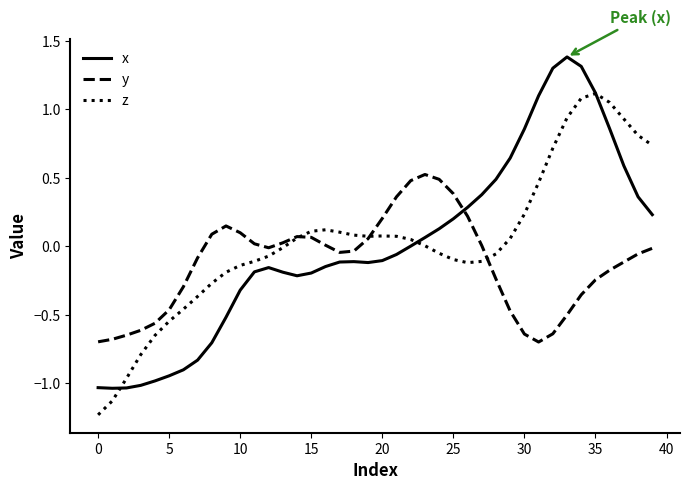

What is the maximum value shown in the chart?

1.4